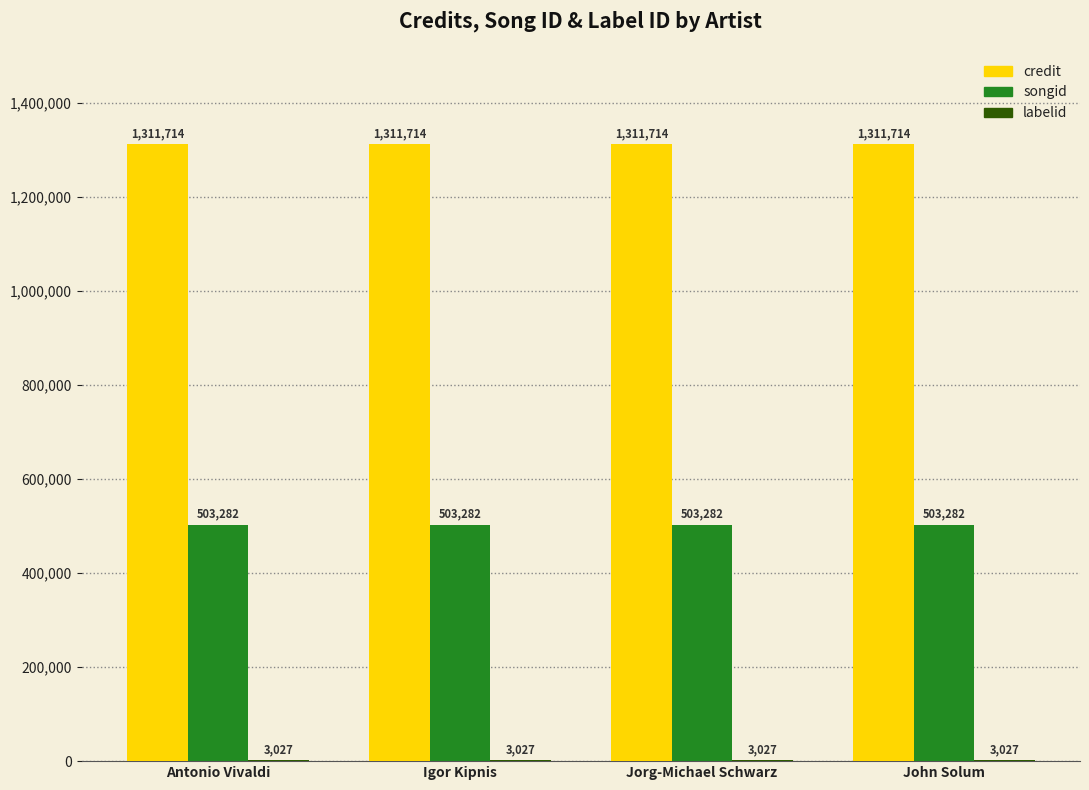

What is the highest value of the credit series?

1311714